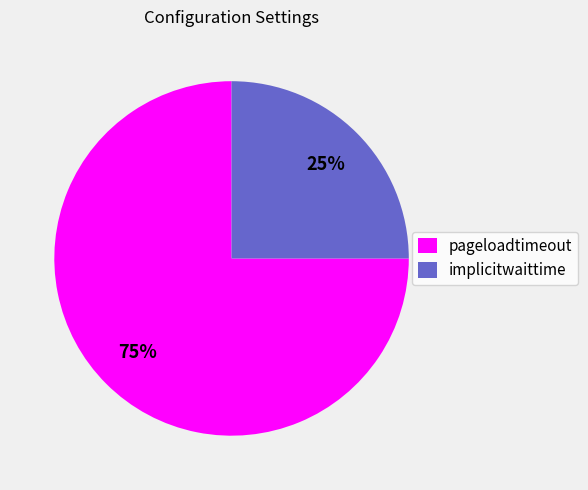

How many slices are in this pie chart?

2